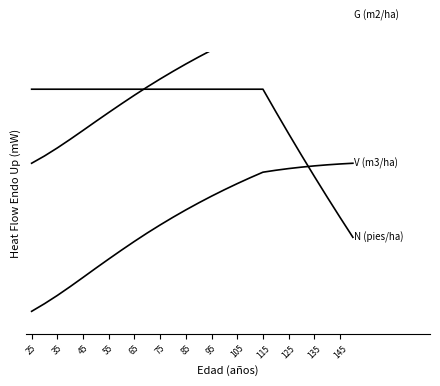

True or false: G (m2/ha) has more than 0 points higher than both neighbors.

False